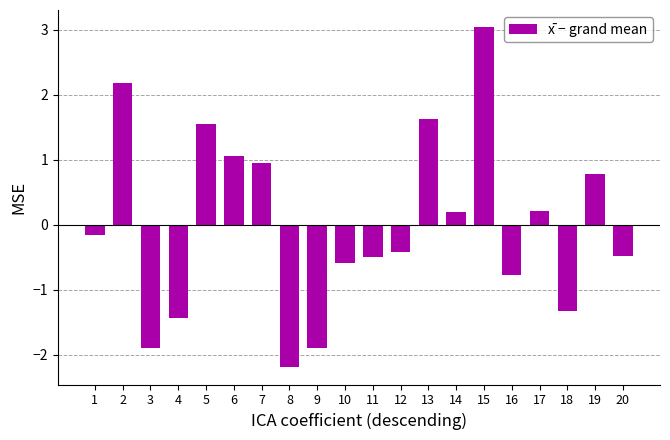

What is the smallest value displayed?

-2.2